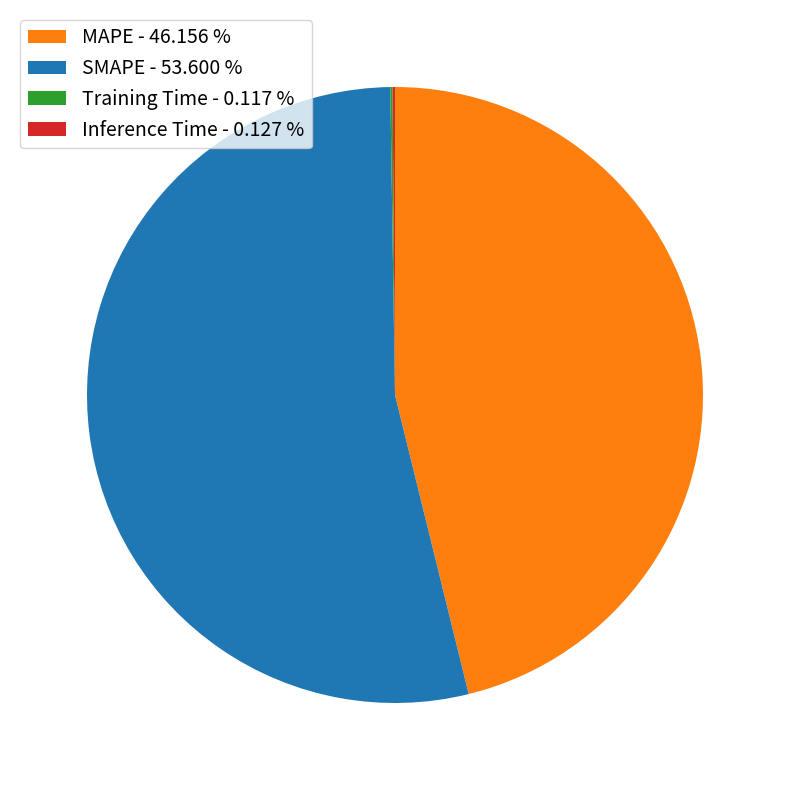

Does SMAPE - 53.600 % represent more than half of the total?

Yes